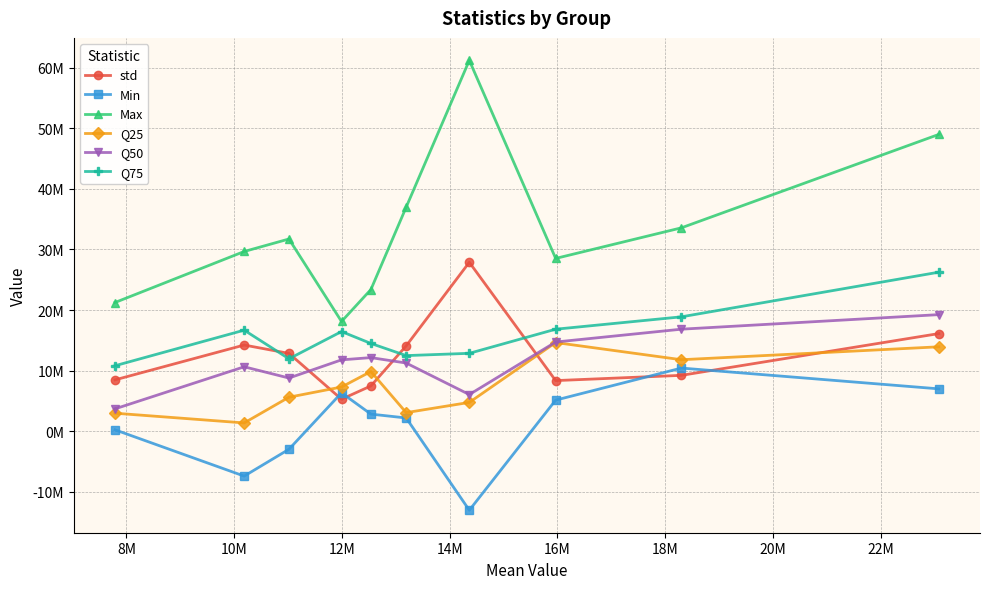

Is this an area chart (filled region under the line)?

No